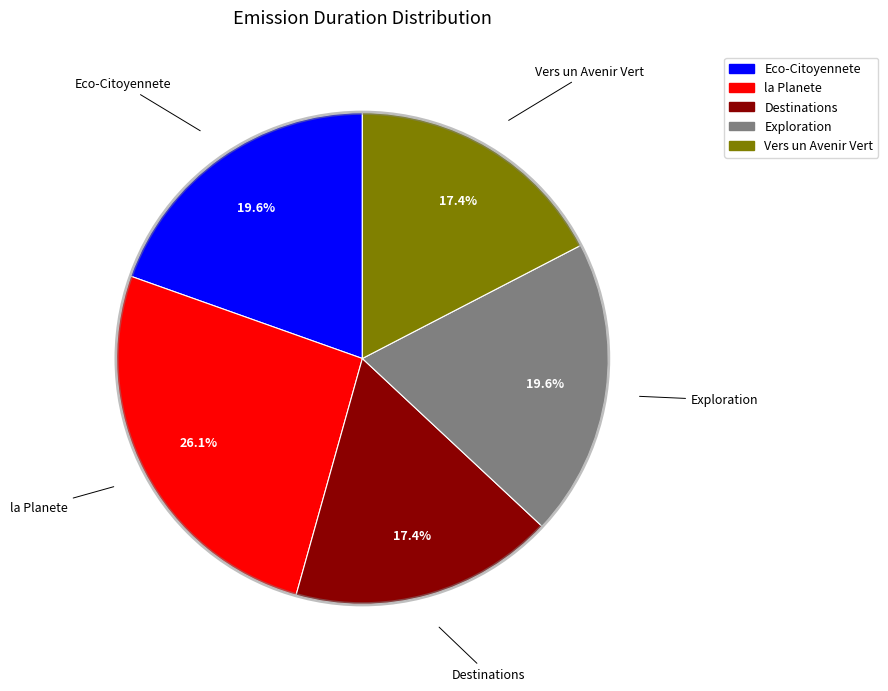

What percentage is the la Planete slice, to the nearest percent?

26%